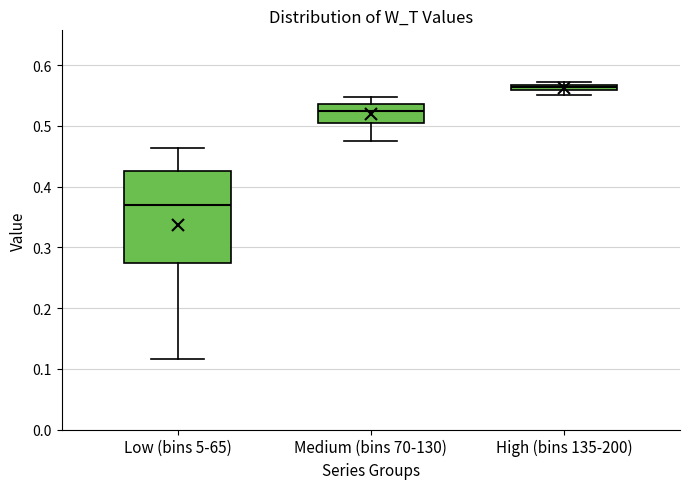

Comparing the boxes themselves (not the whiskers), which one is the tallest?

Low (bins 5-65)